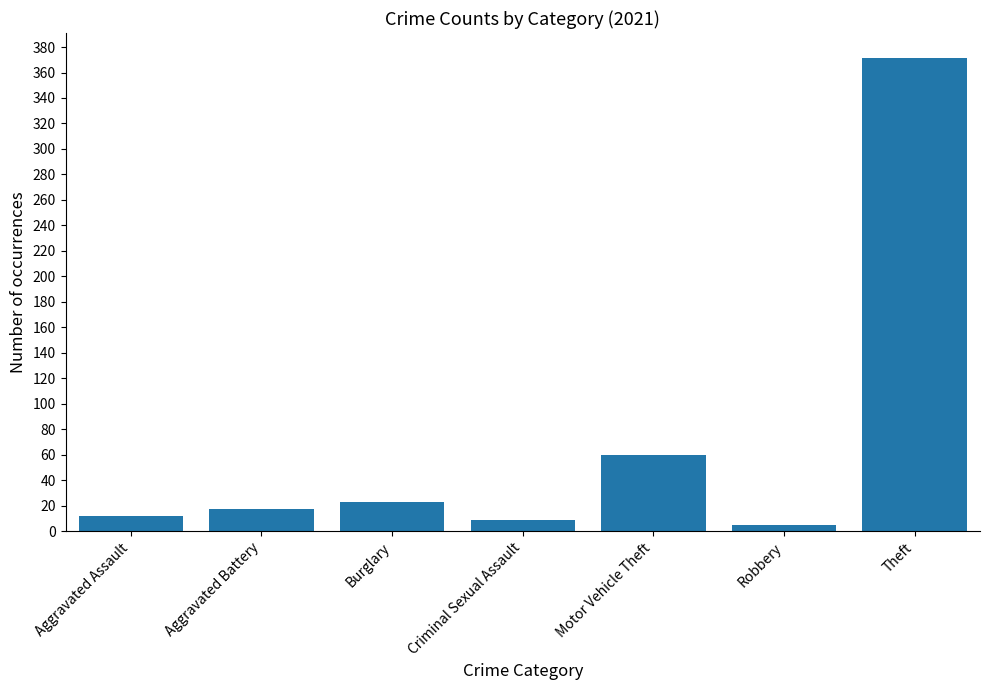

Count the number of data series in this chart.

1